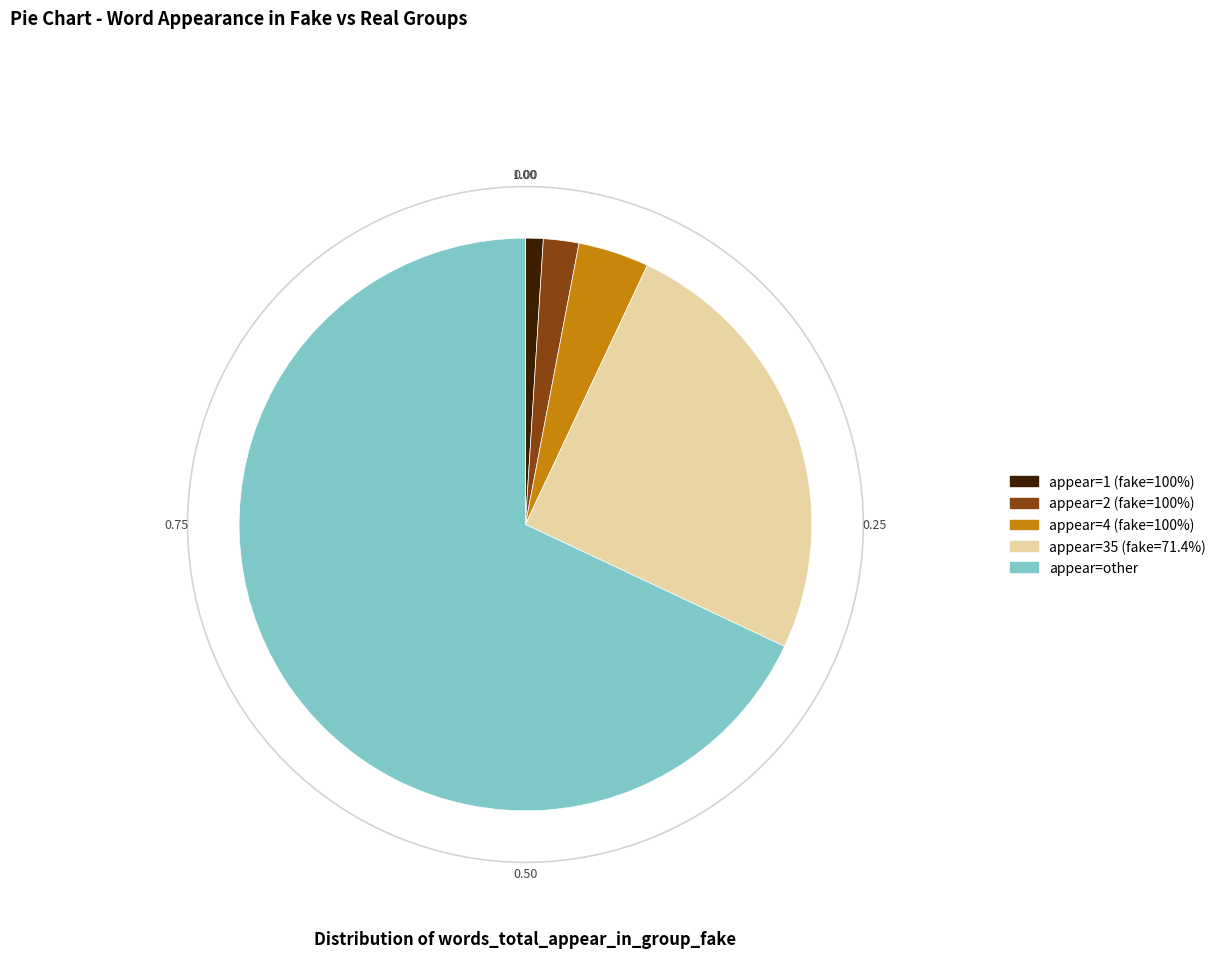

Which category has the biggest portion of the pie?

appear=other